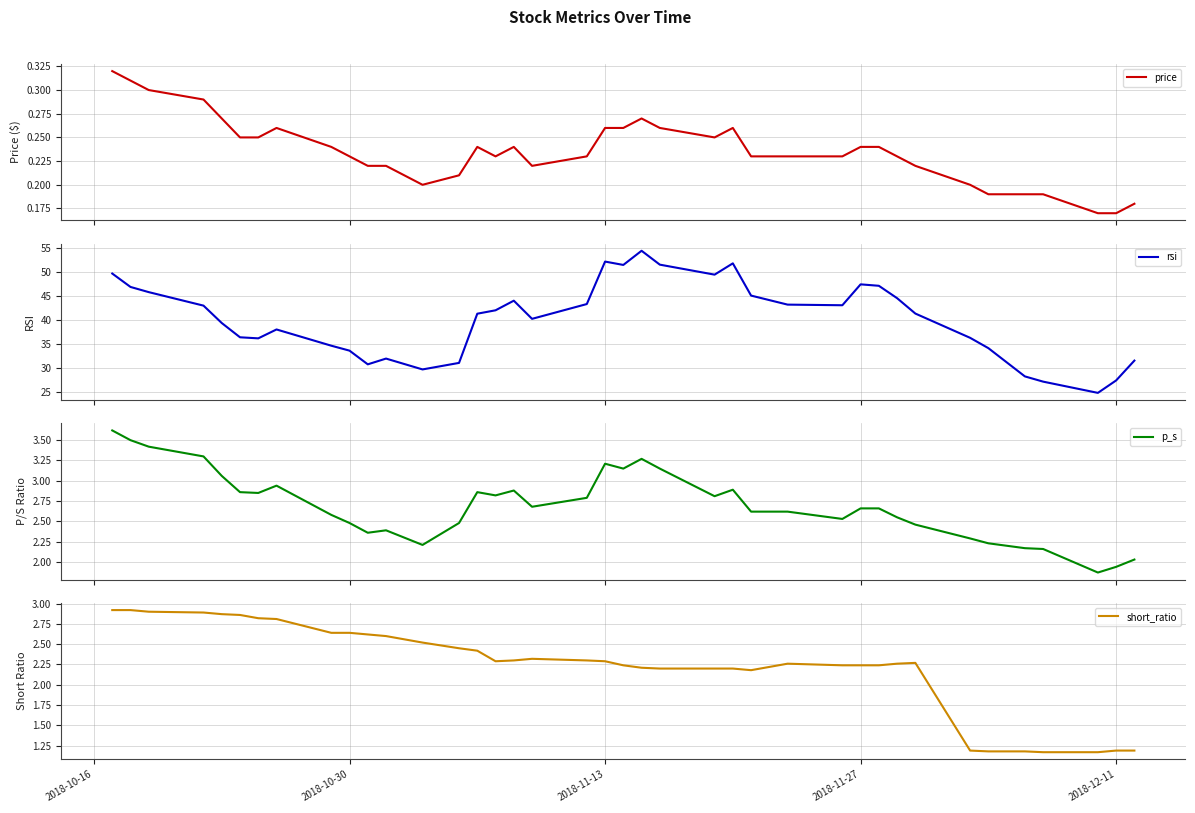

What is the total value across all series at 2018-10-16?

56.5